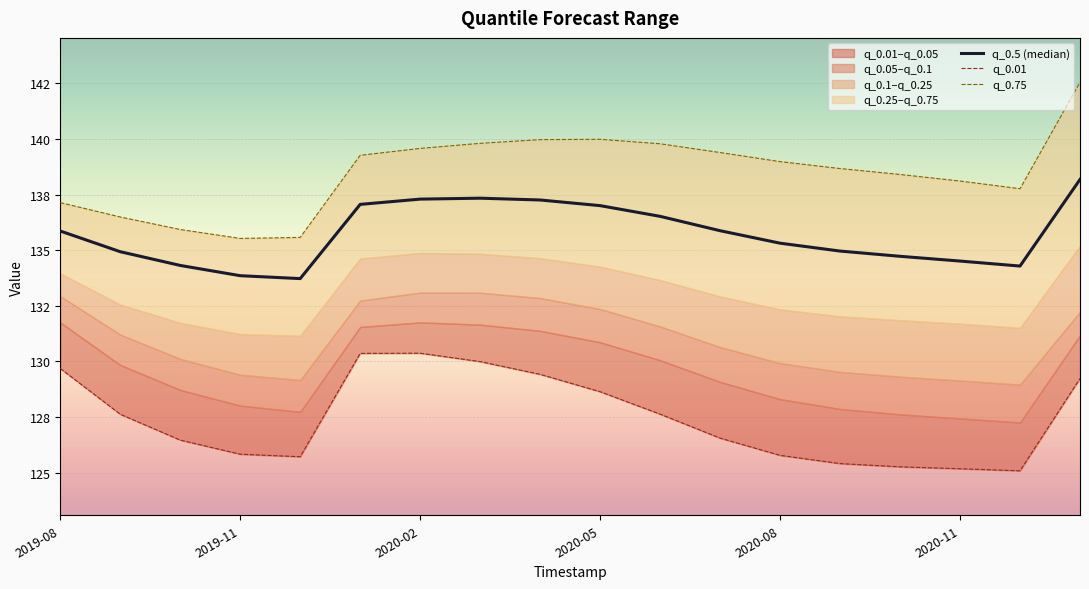

True or false: q_0.01 and q_0.5 (median) intersect in this chart.

False